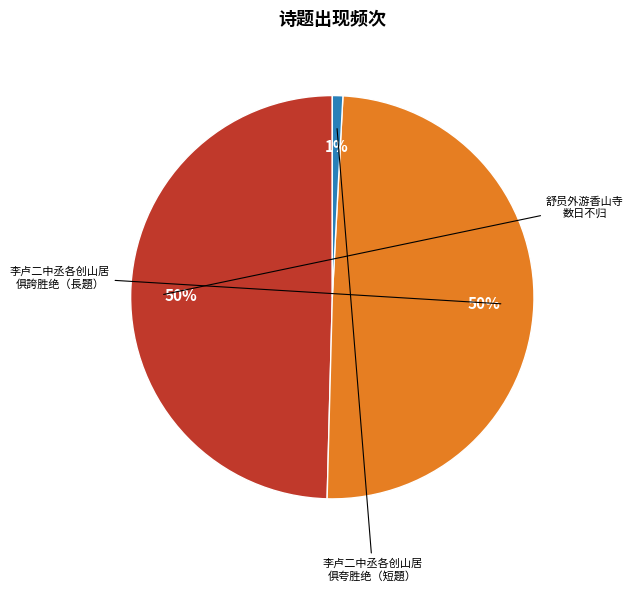

Is there any slice that represents more than half of the pie?

No